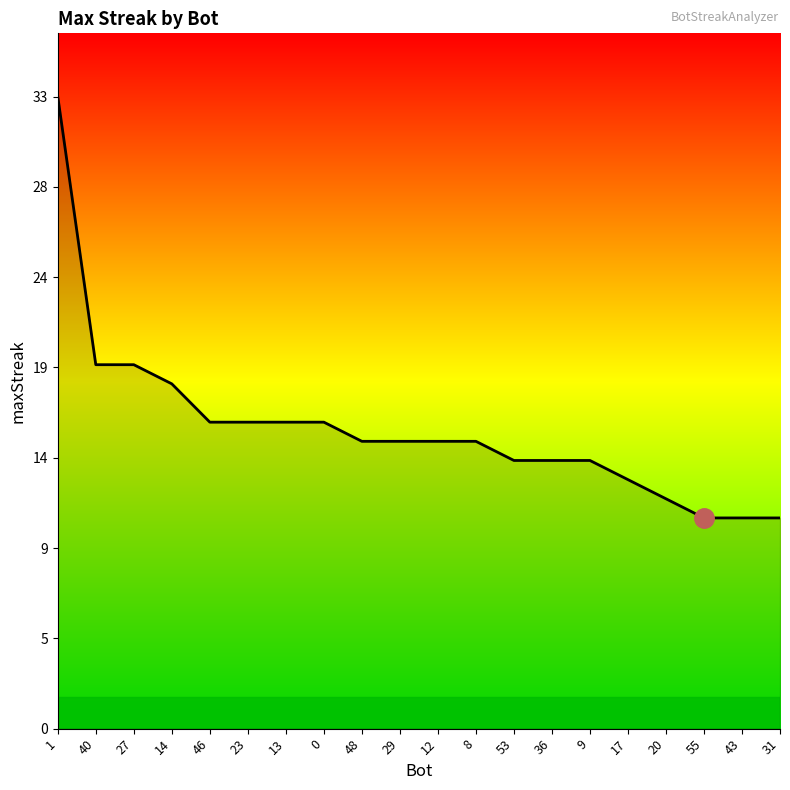

What is the sum of the values at 20 and 53?

26